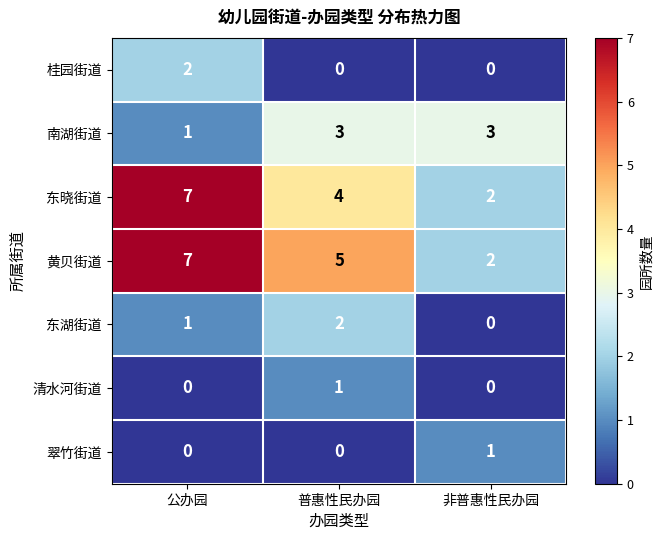

How many 清水河街道 values are between 0 and 1?

3